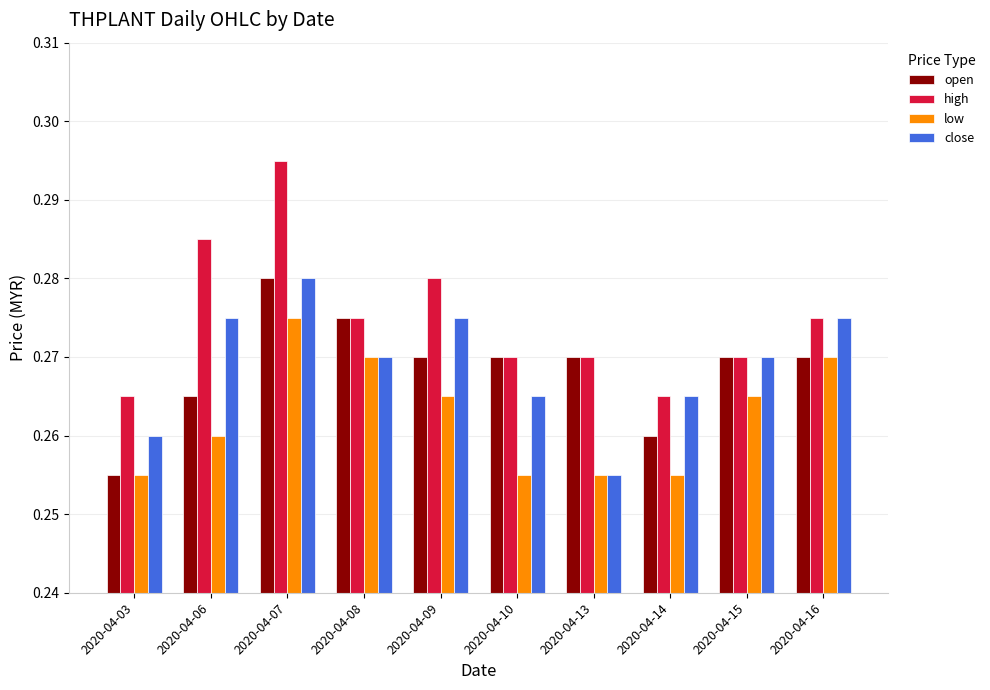

Which category has the highest value across all series?

2020-04-07